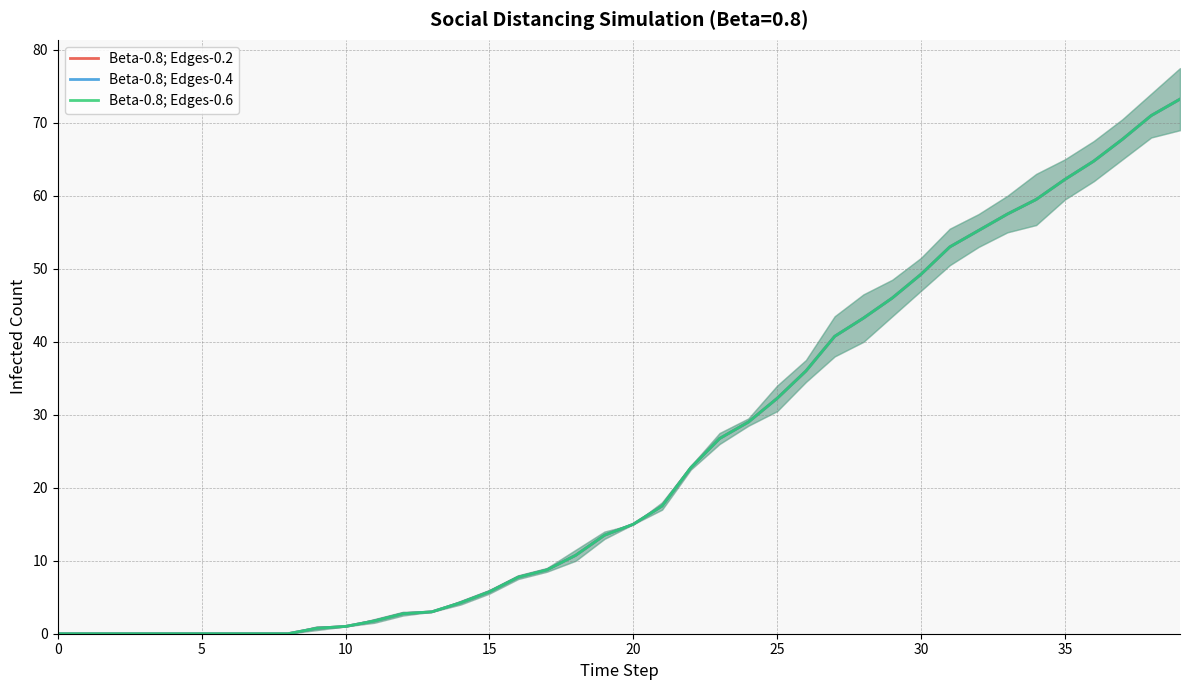

How many positive values does the Beta-0.8; Edges-0.6 series have?

31